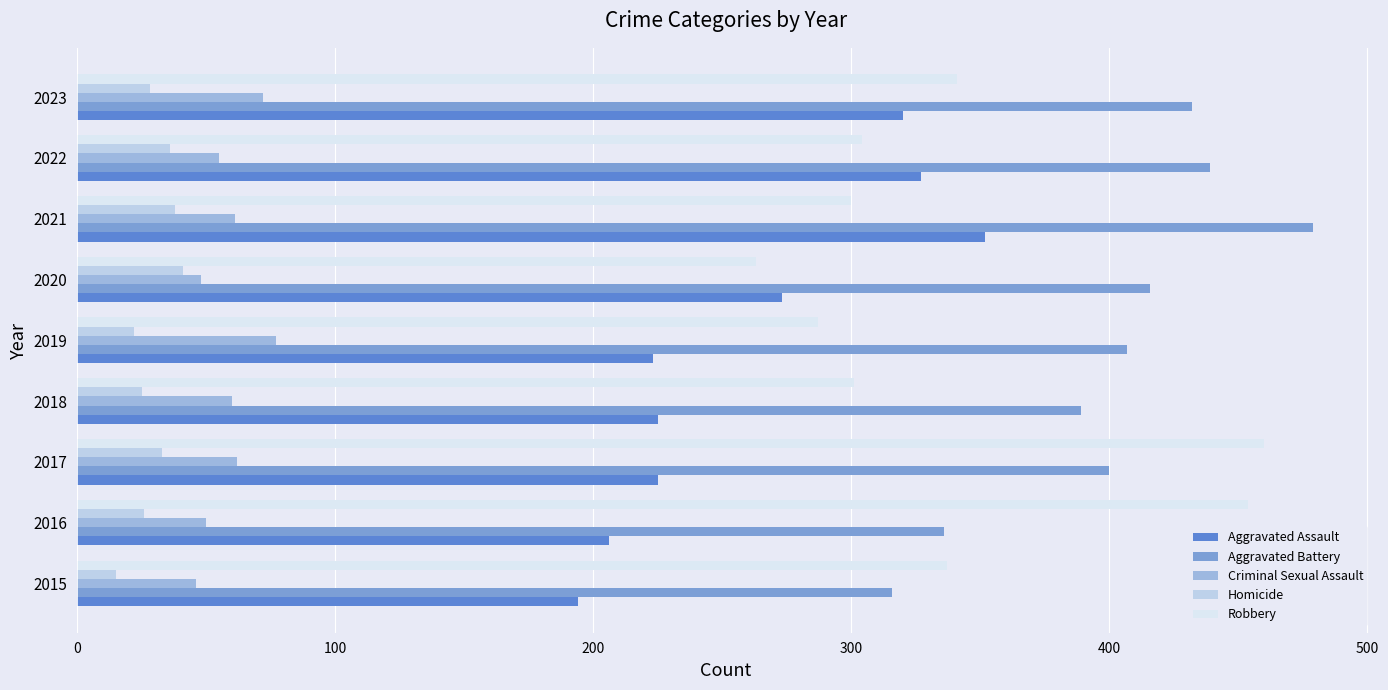

What is the difference between the second highest and minimum values in the Aggravated Battery series?

123